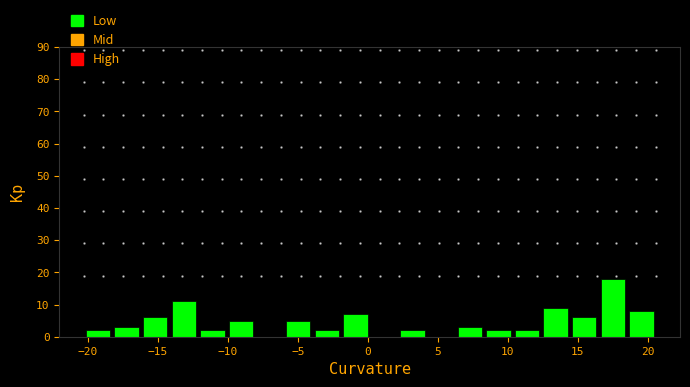

Which range on the x-axis has the tallest bar?

16.5 to 18.5